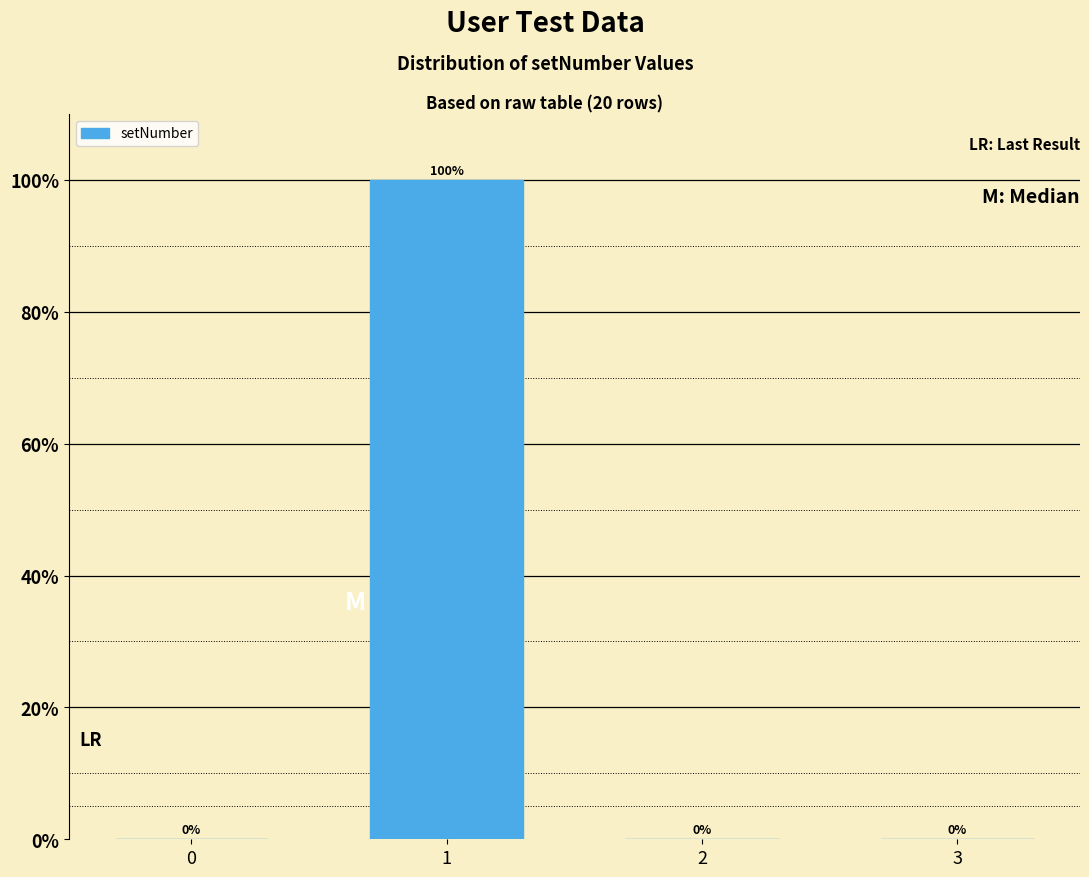

Reading left to right, what are all the values shown in this chart?

0=0	1=100	2=0	3=0